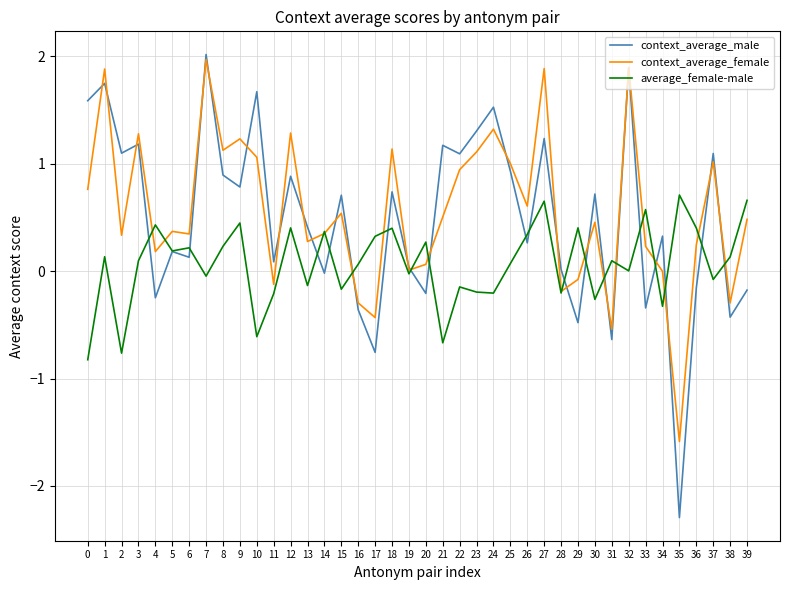

What is the sum of the context_average_male values at 27 and 4?

1.0